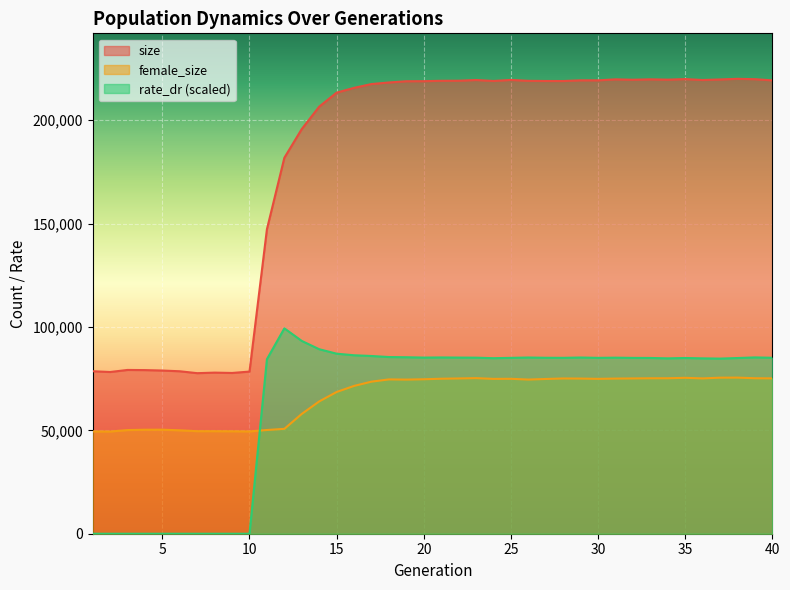

The value of rate_dr at 15 is 87084.8. True or false?

True